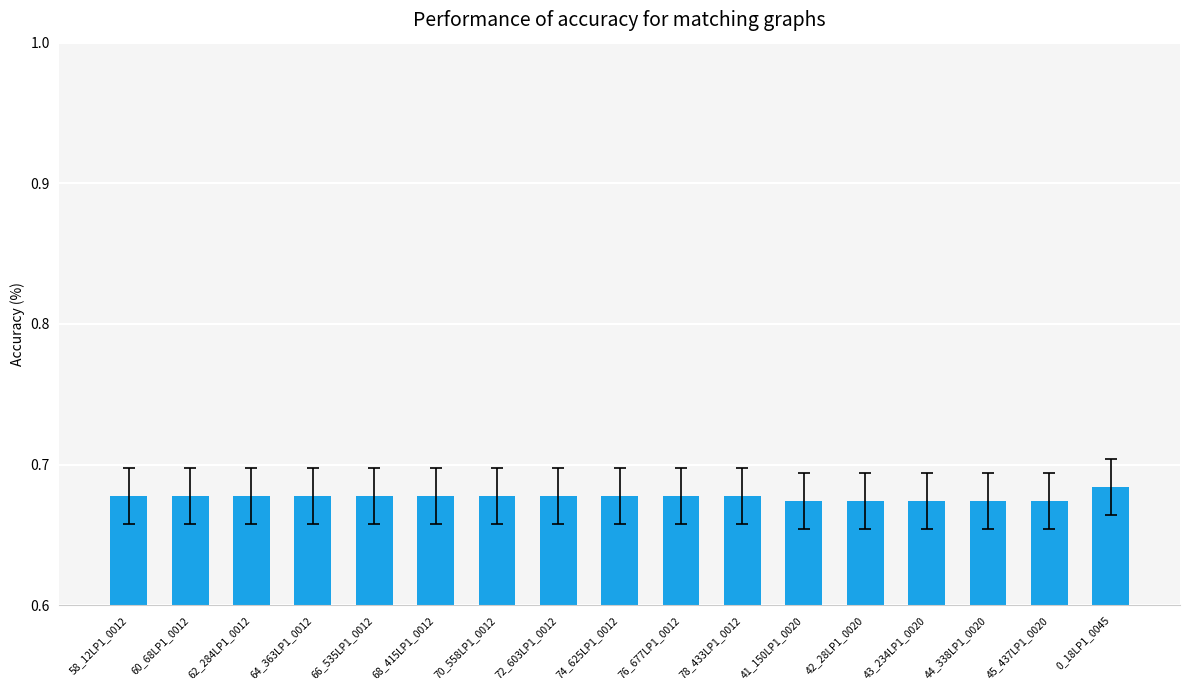

Which has a higher value, 78_433LP1_0012 or 44_338LP1_0020?

78_433LP1_0012